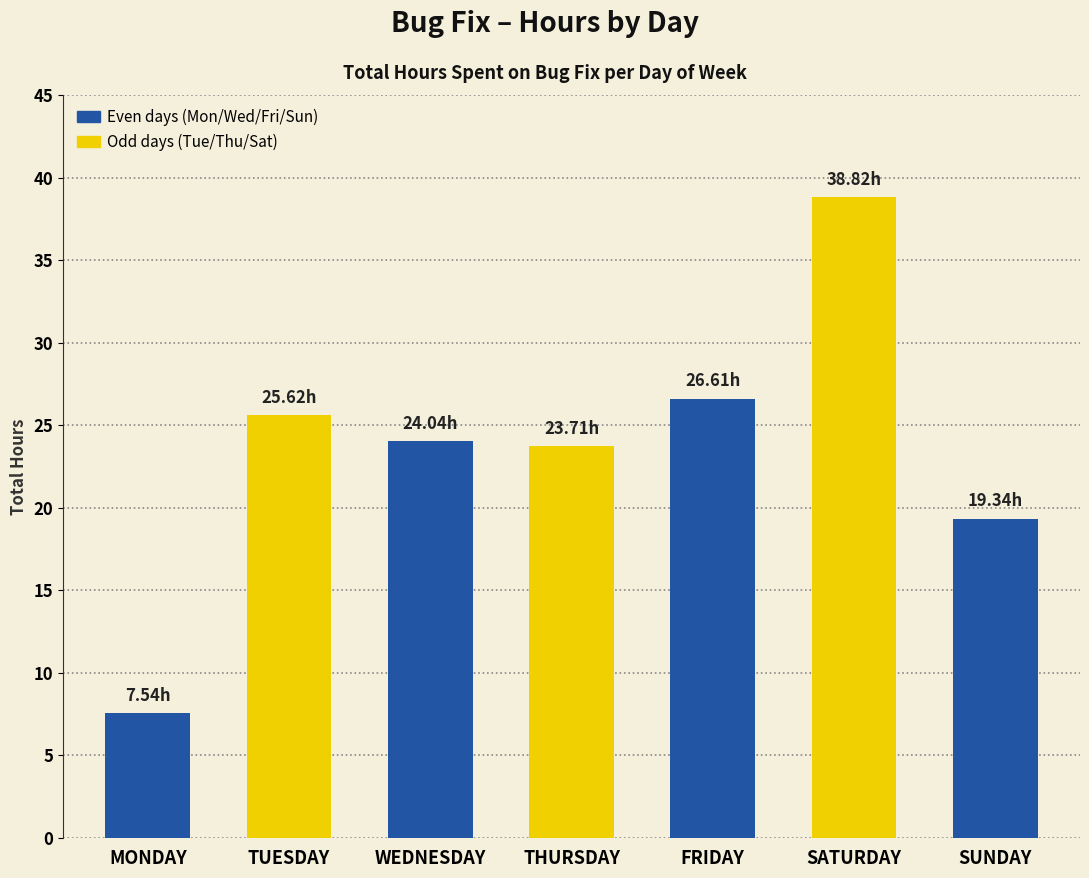

Which label corresponds to the smallest value in the chart?

MONDAY